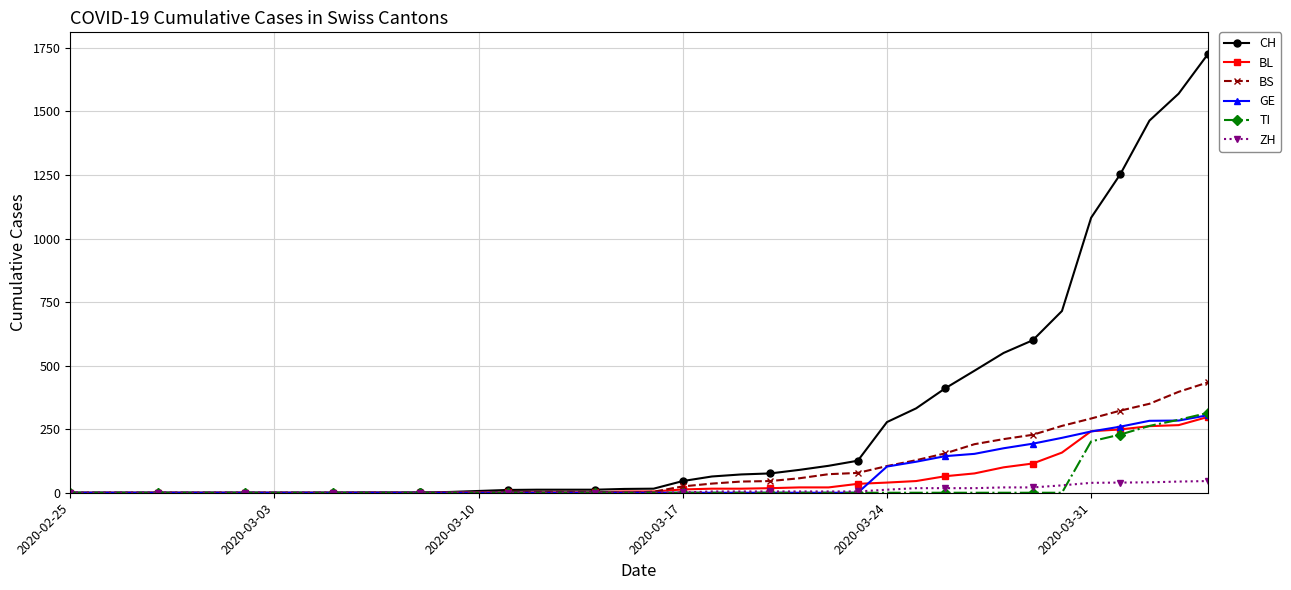

True or false: BL and TI cross at least once.

True